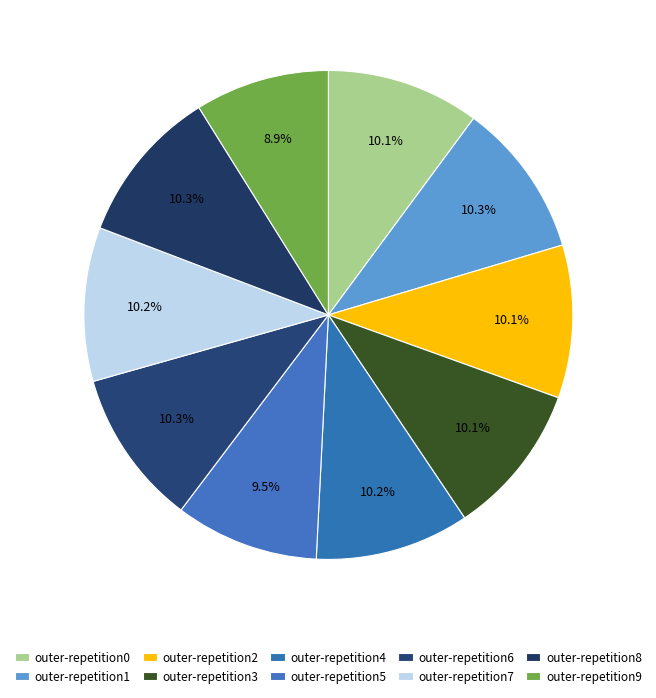

How many segments does this pie chart have?

10